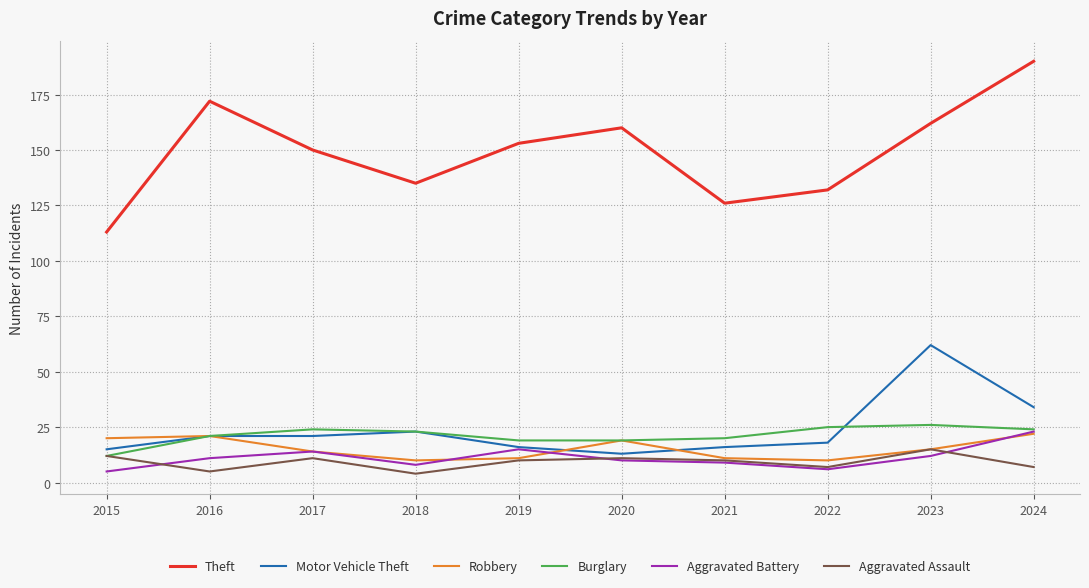

Is it true that Theft equals 26 at 2021?

False